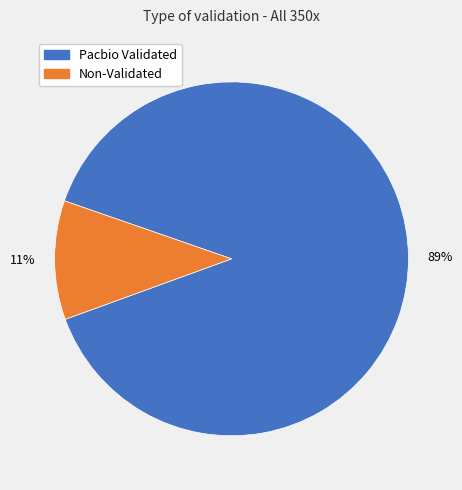

To the nearest percent, what is the average slice percentage?

50%